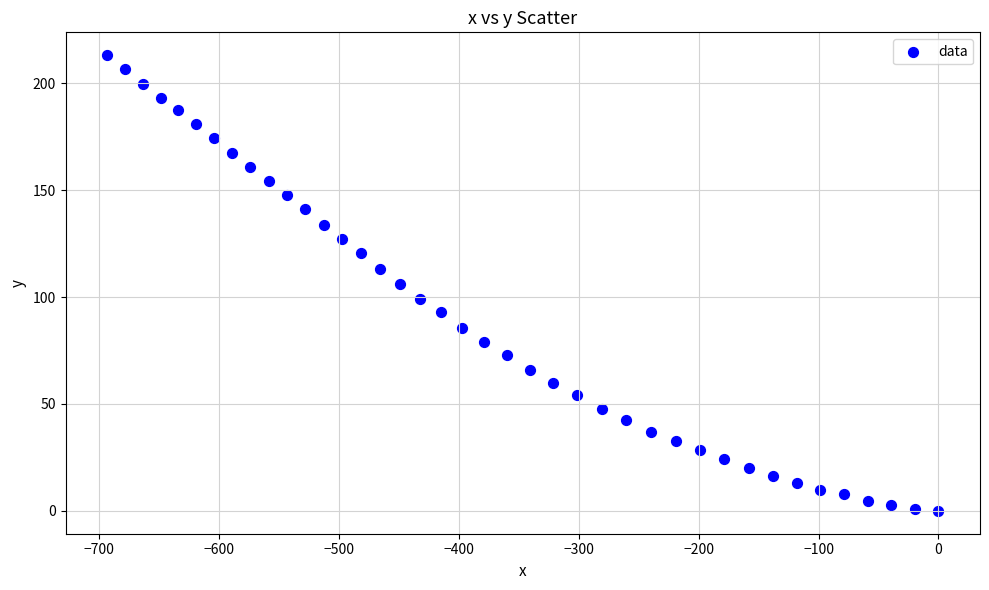

What is the range of X values (max minus min)?

693.4